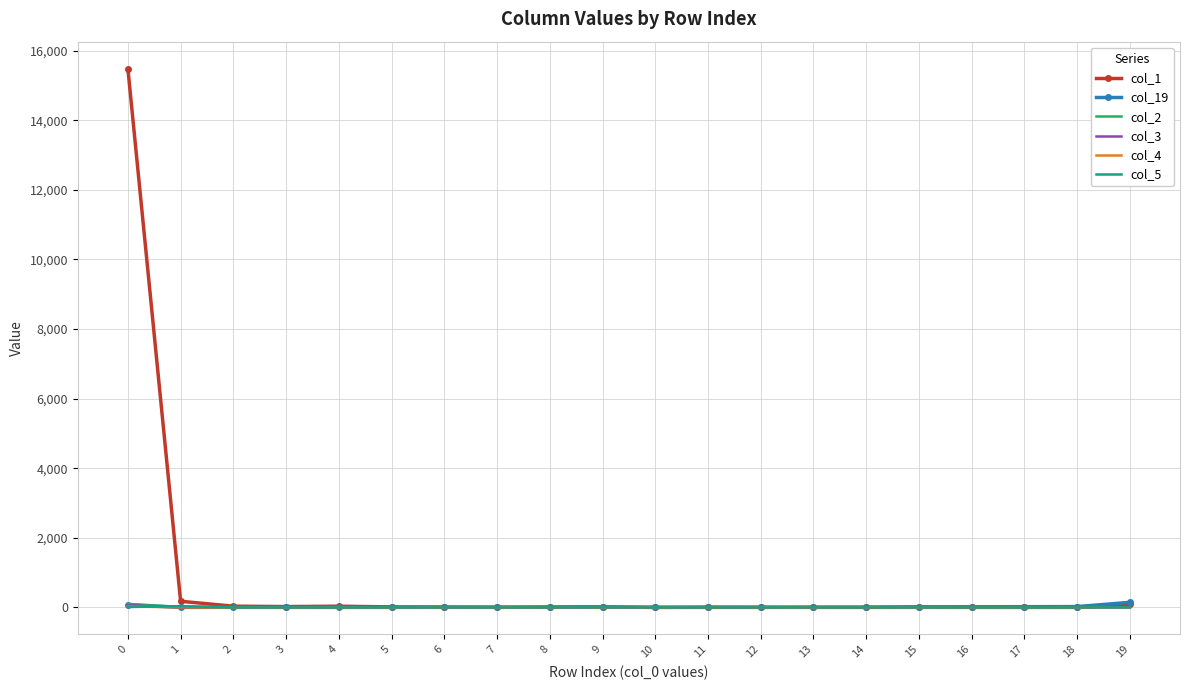

How many distinct data groups are displayed?

6